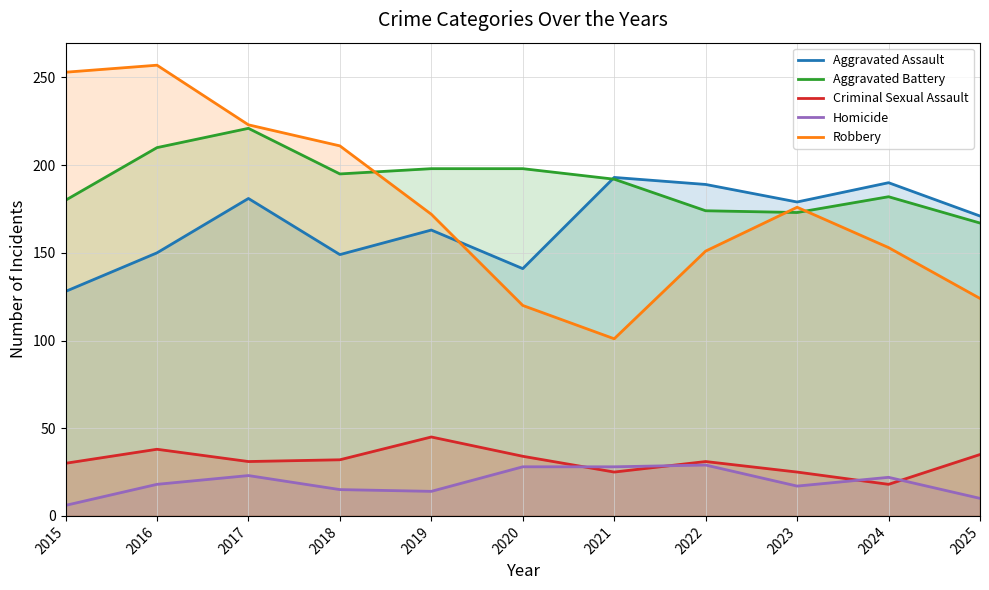

In Aggravated Assault, how many points are higher than both neighbors (excluding endpoints)?

4